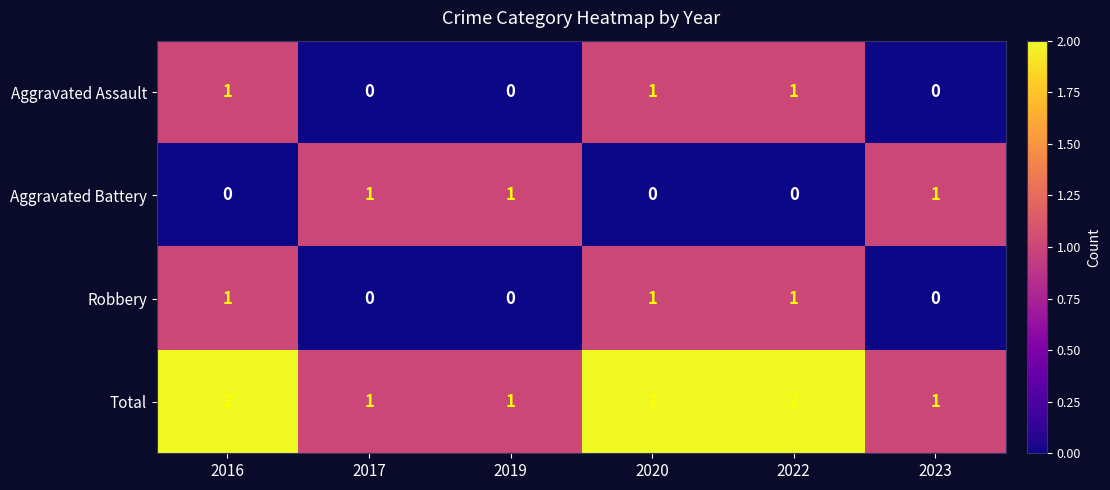

What is the sum of all Robbery values?

3